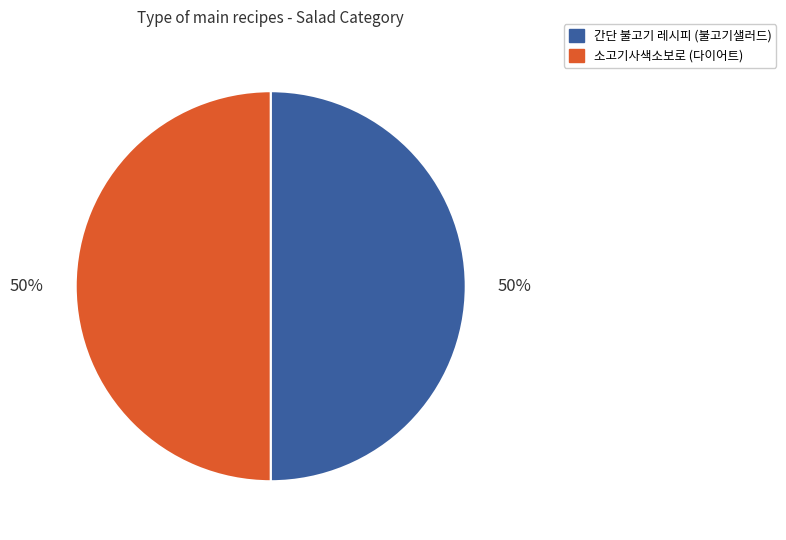

To the nearest percent, what is the average slice percentage?

50%